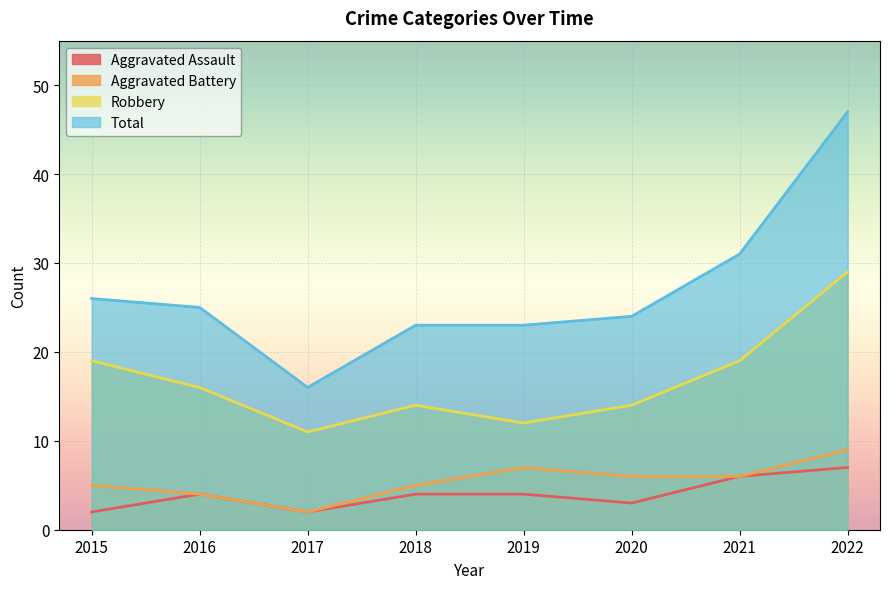

What are all the series names shown in the legend?

Aggravated Assault, Aggravated Battery, Robbery, Total